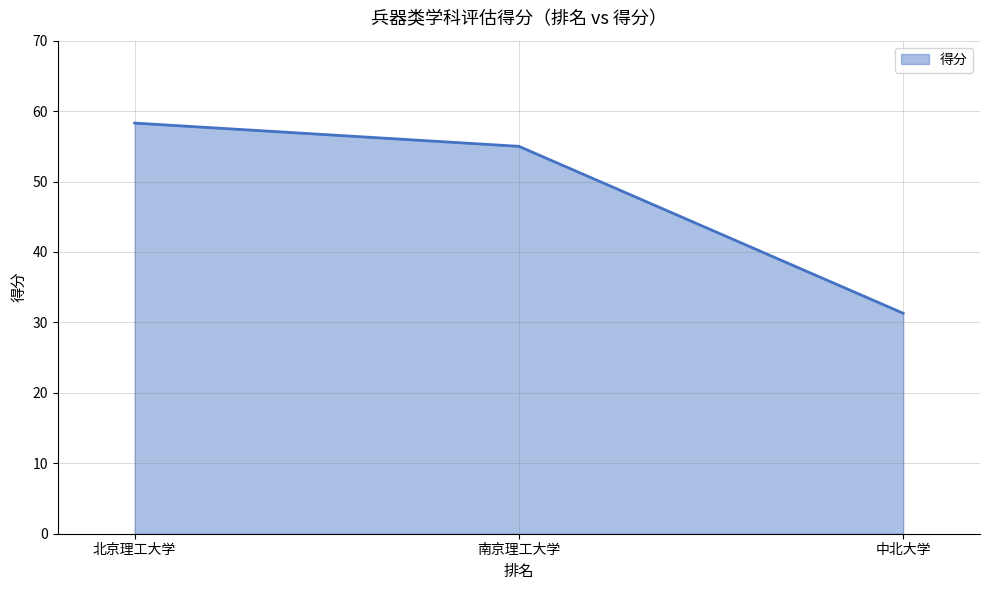

How many series are shown in this chart?

1